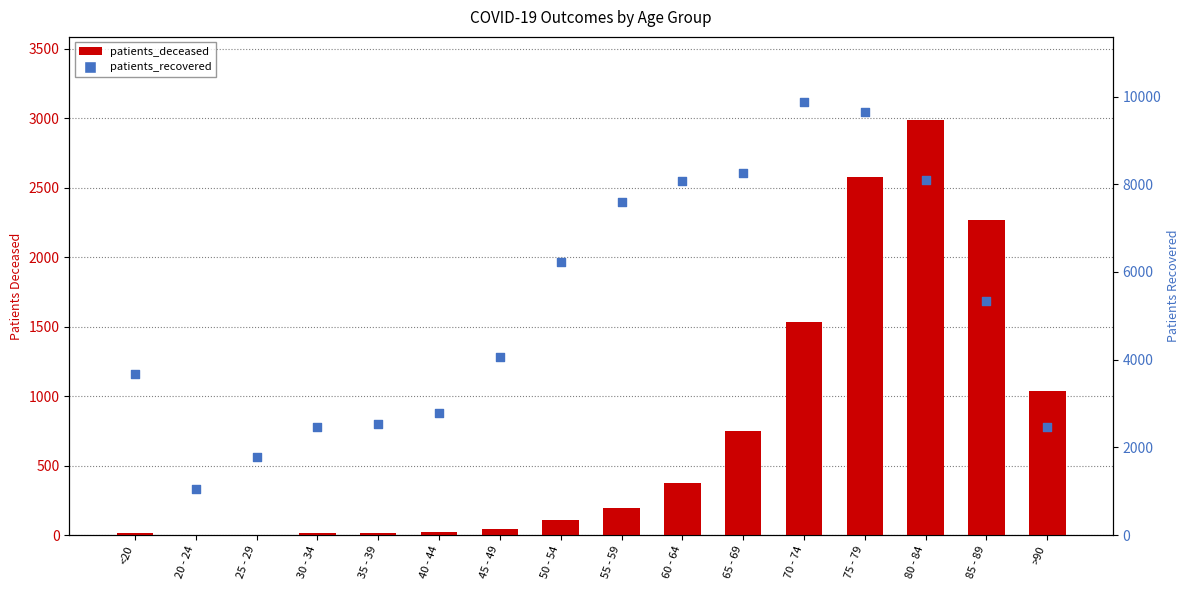

At which category is the sum across all series the highest?

75 - 79